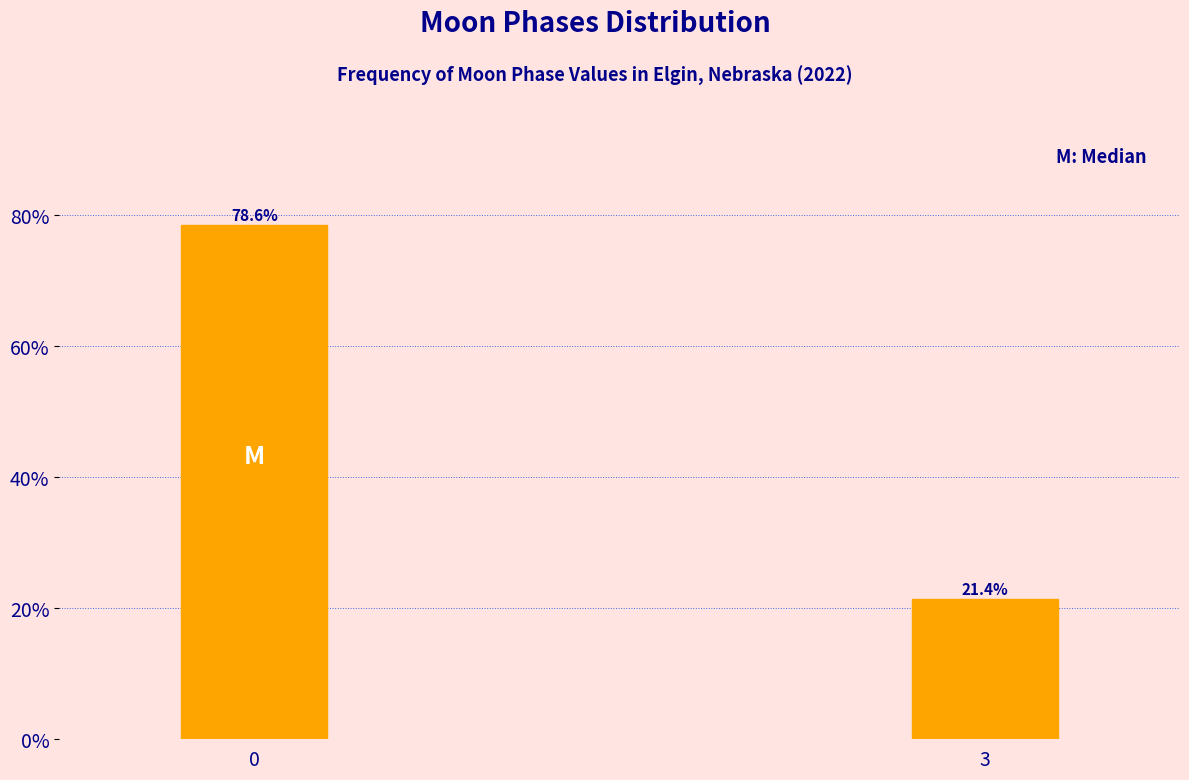

Reading right to left, what are all the values shown in this chart?

21.4	78.6